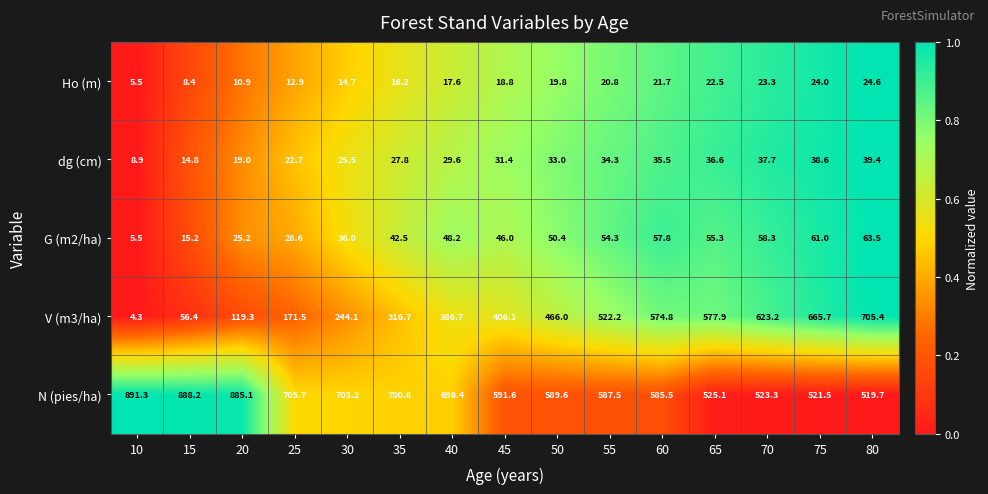

What is the spread (max minus min) of values at 80?

680.8